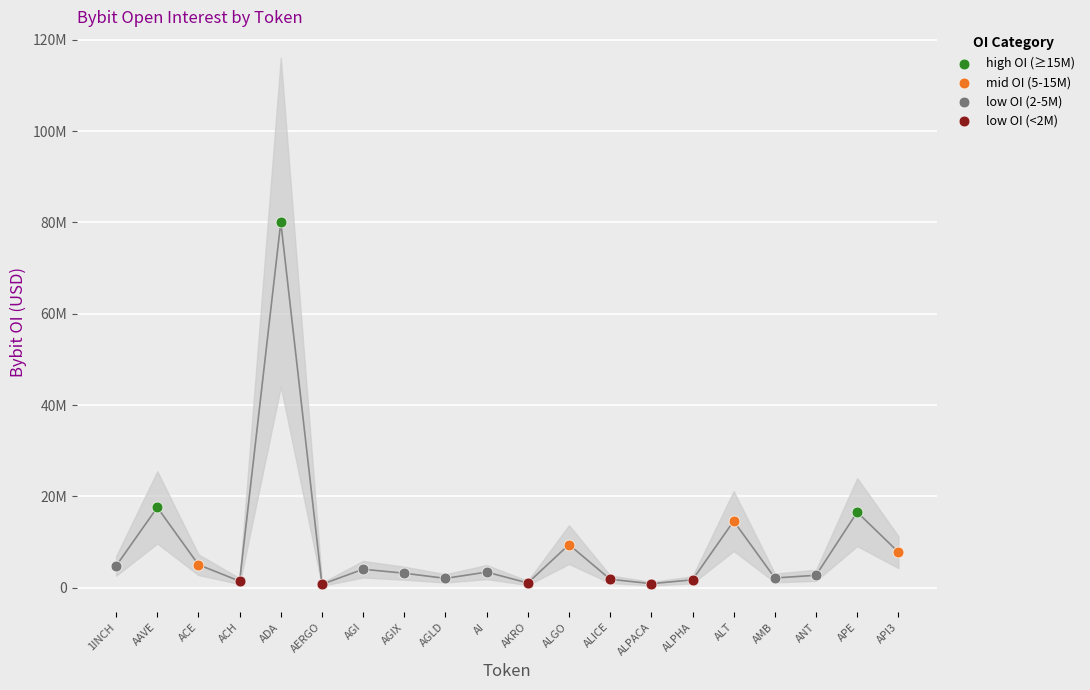

What is the ratio of the value at 1INCH to the value at ALGO?

0.5